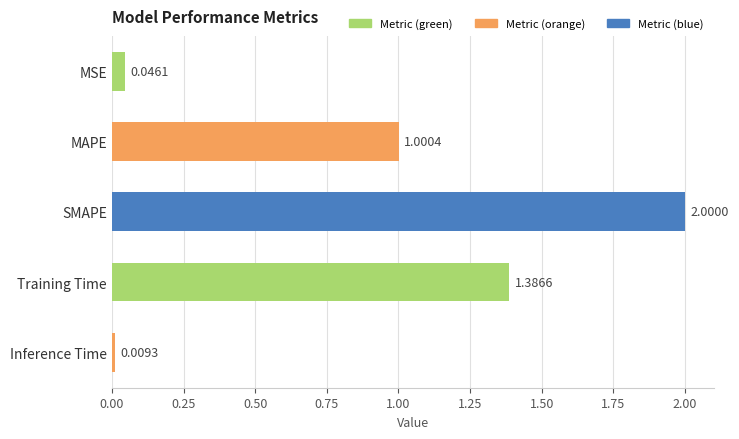

What is the label of the 3rd bar from the top?

SMAPE